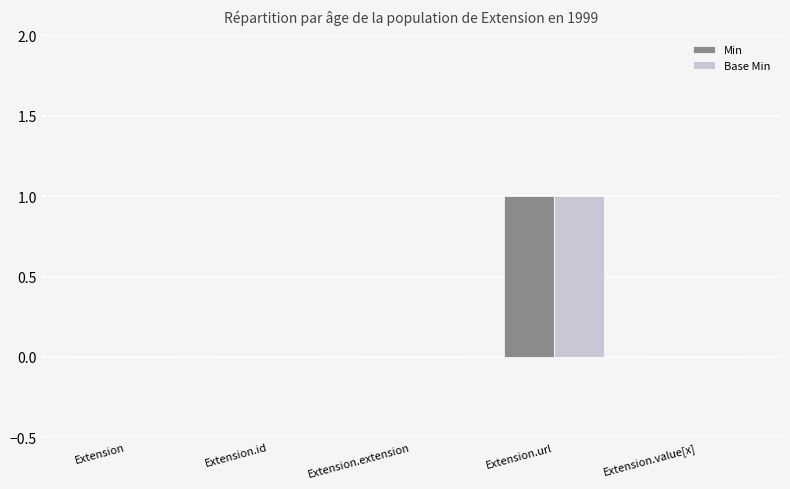

At which category is the sum across all series the highest?

Extension.url